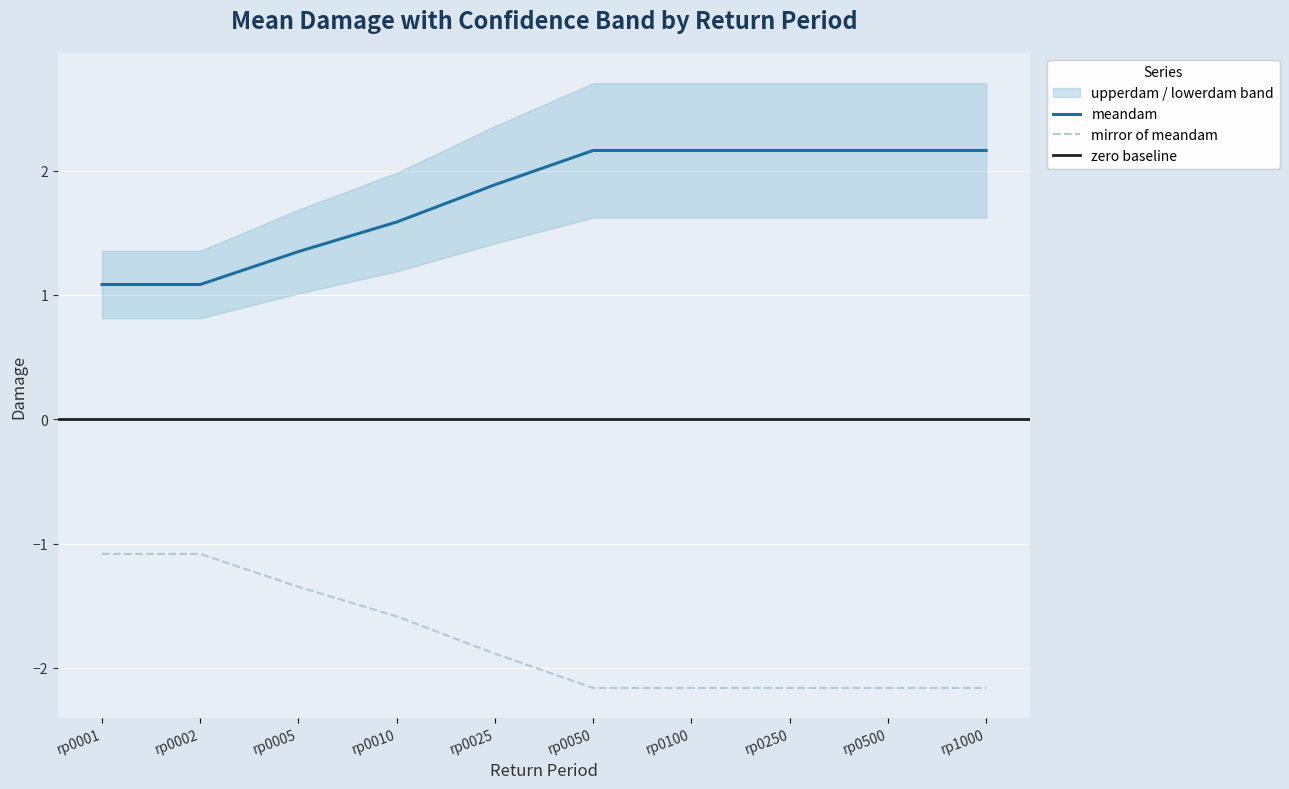

What is the sum of the meandam values at rp0050 and rp0025?

4.0